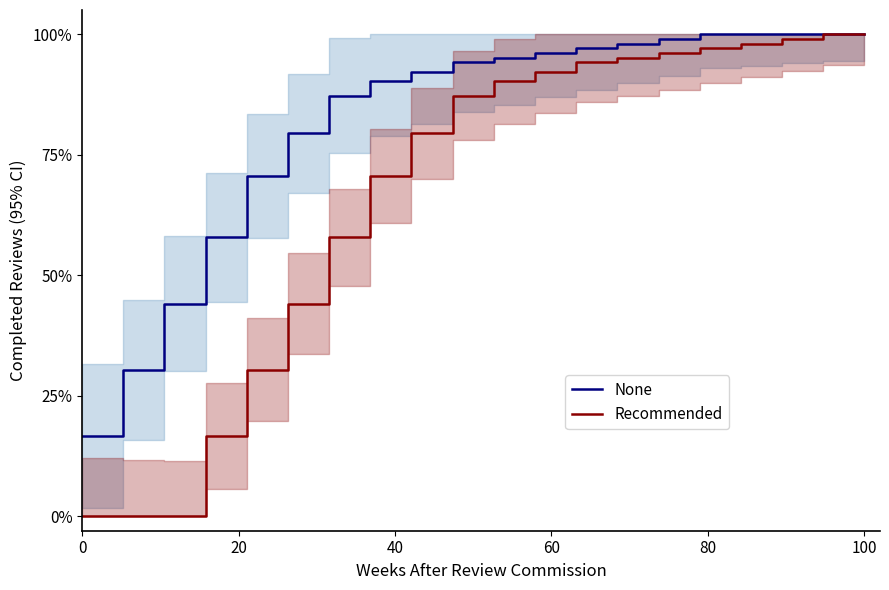

What is the difference between the maximum and minimum values in the None series?

83.3